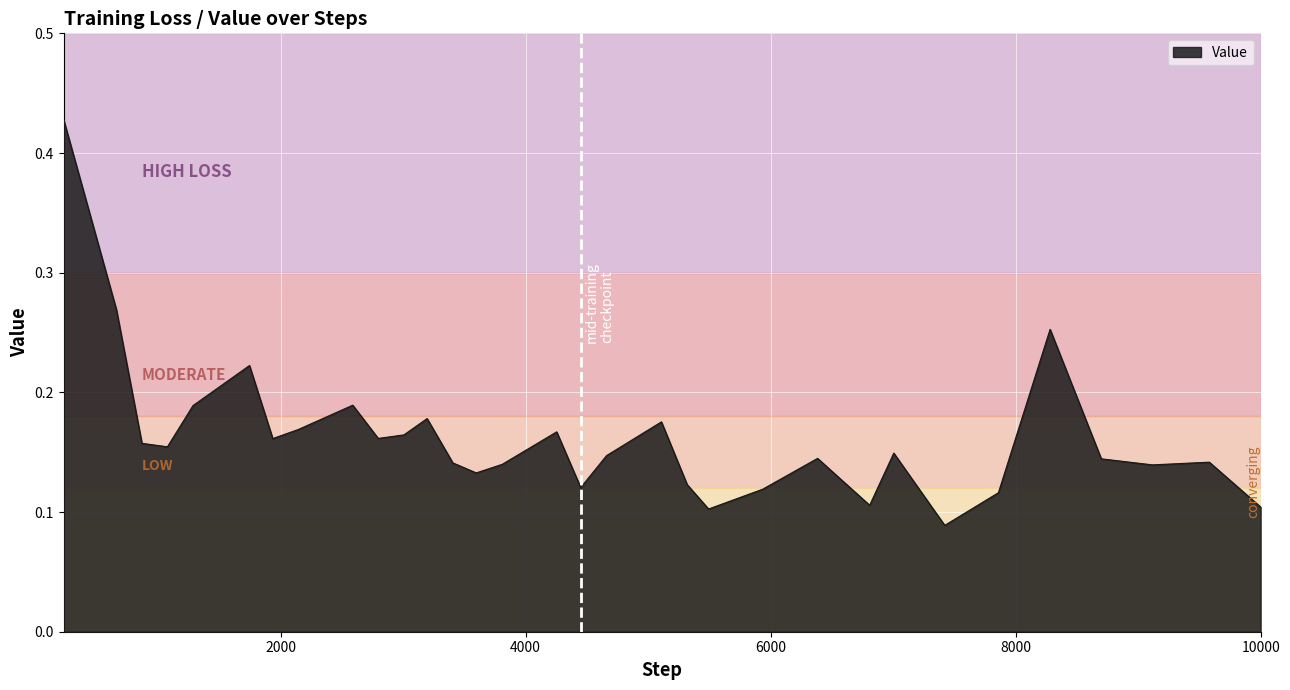

How many interior local valleys (lower than both neighbors) does the data have?

9